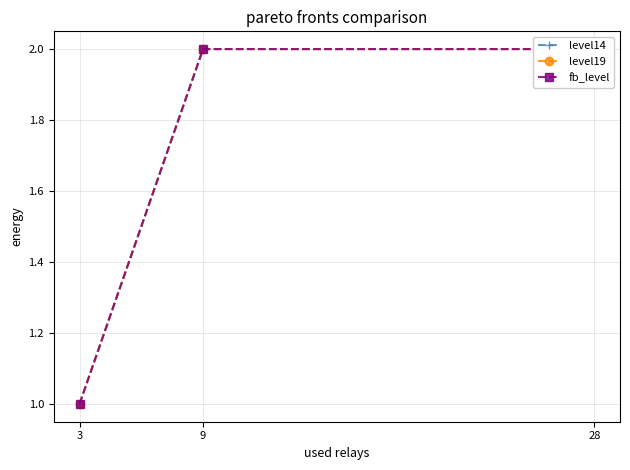

What is the value of the fb_level point at the 2nd from the left?

2